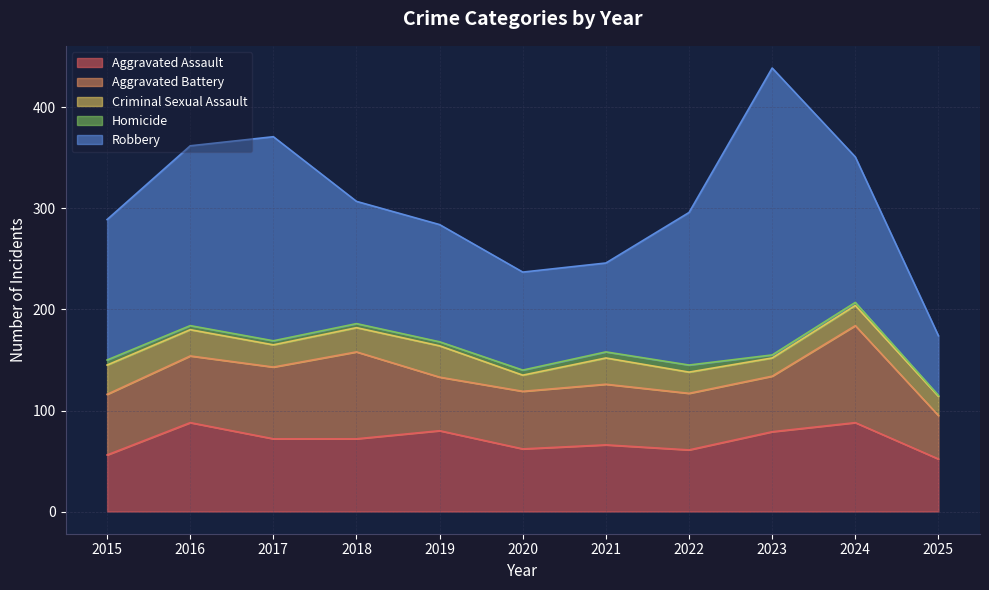

In Criminal Sexual Assault, how many points are higher than both neighbors (excluding endpoints)?

3